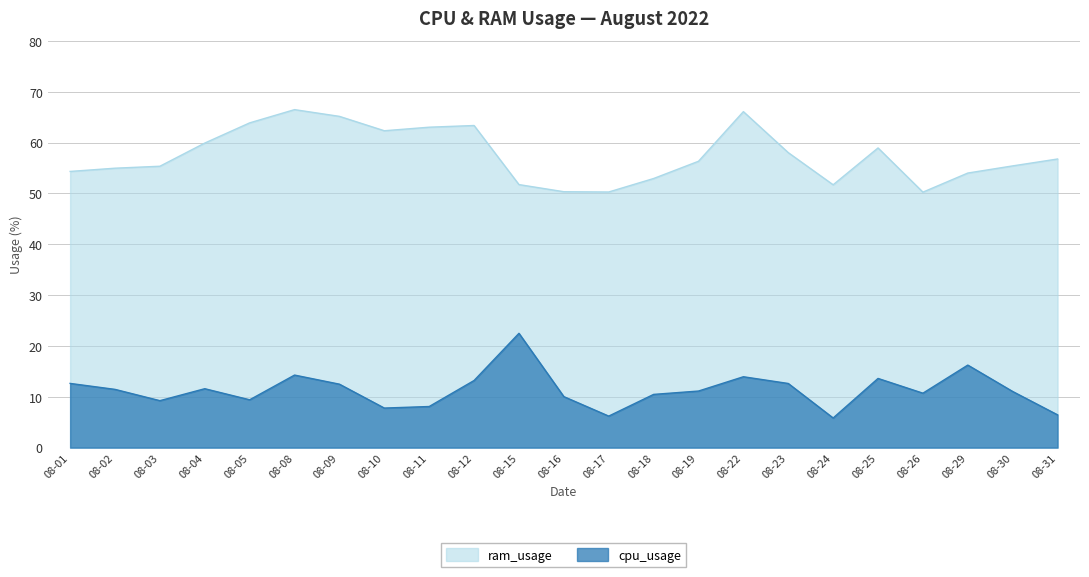

Which series changed the most between 08-29 and 08-30?

cpu_usage